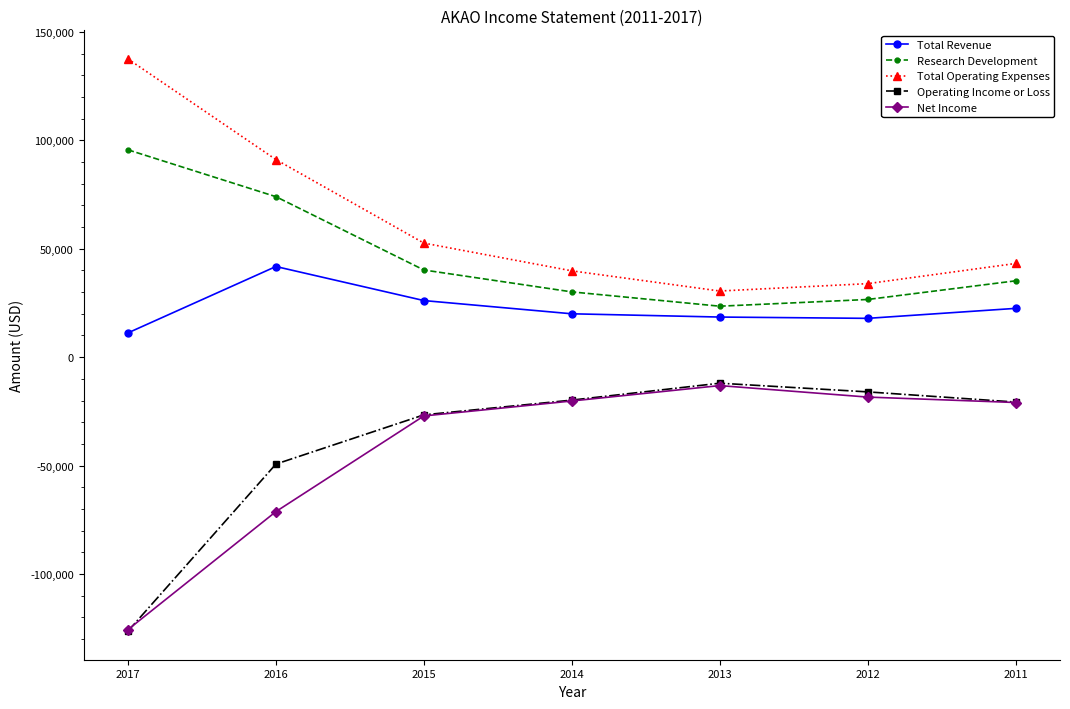

Is it true that Net Income equals -97917 at 2016?

False